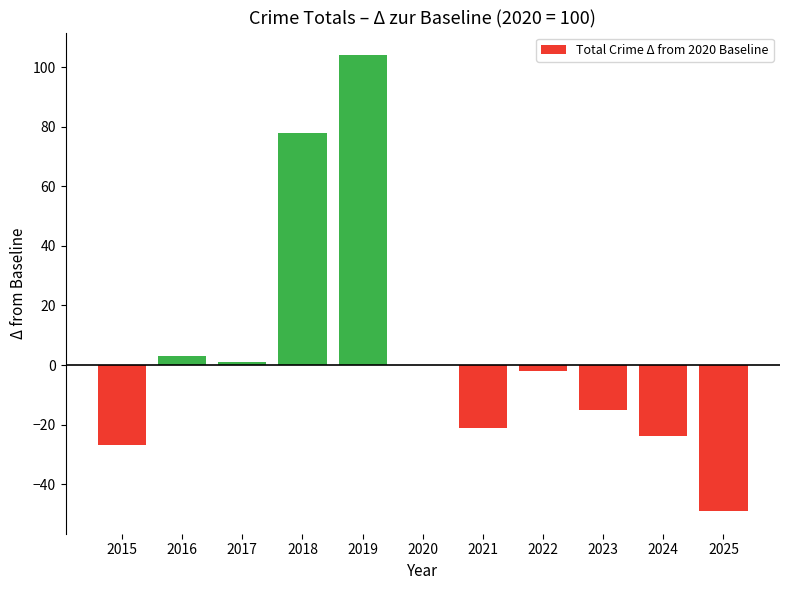

How many distinct data groups are displayed?

1